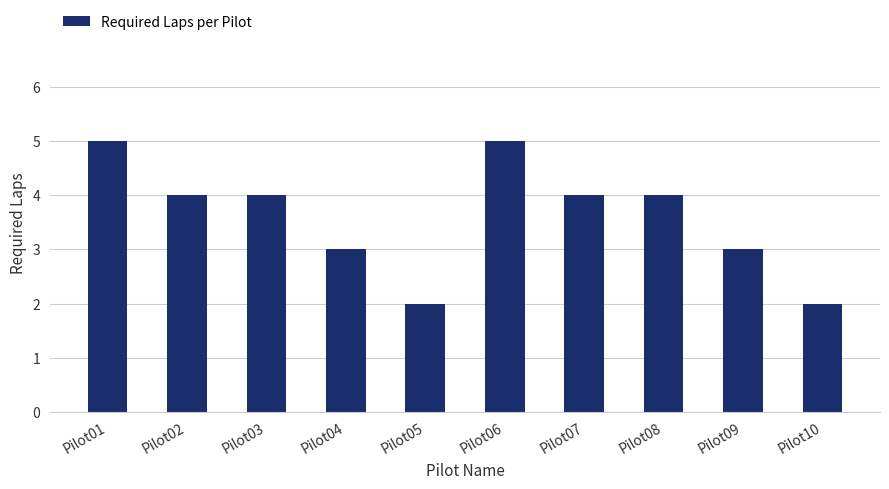

What is the ratio of the value at Pilot06 to the value at Pilot05?

2.5